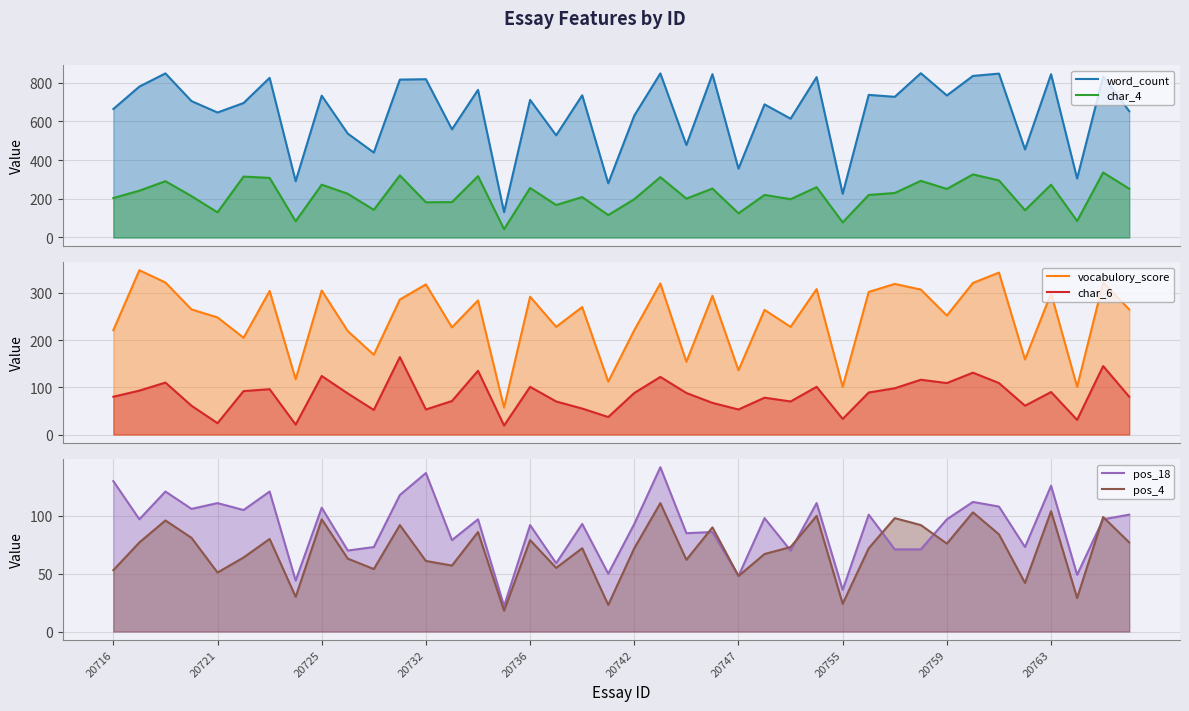

What is the total value across all series at 29?

1521